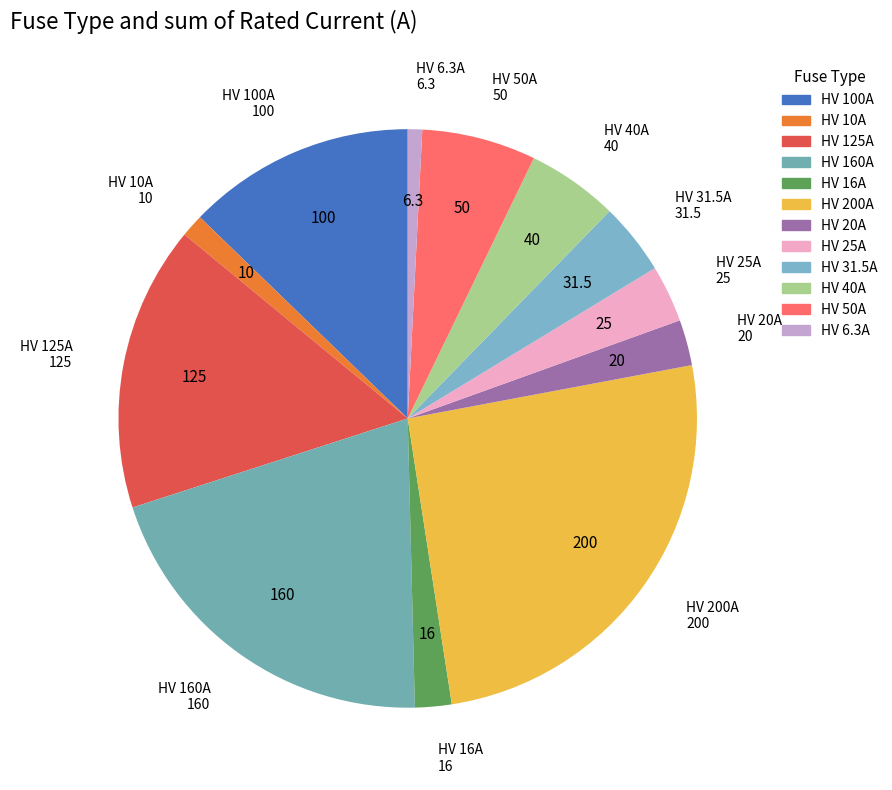

True or false: HV 160A accounts for 20% of the total.

True